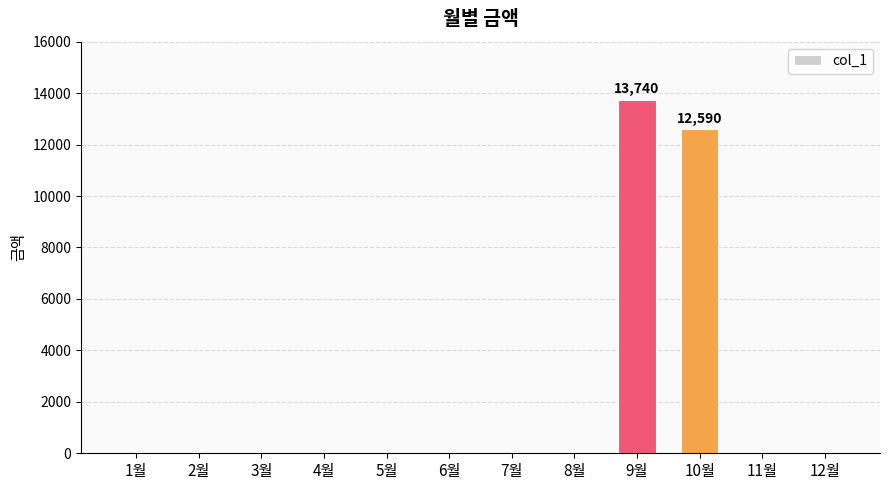

True or false: the data shows 0 at 3월.

True